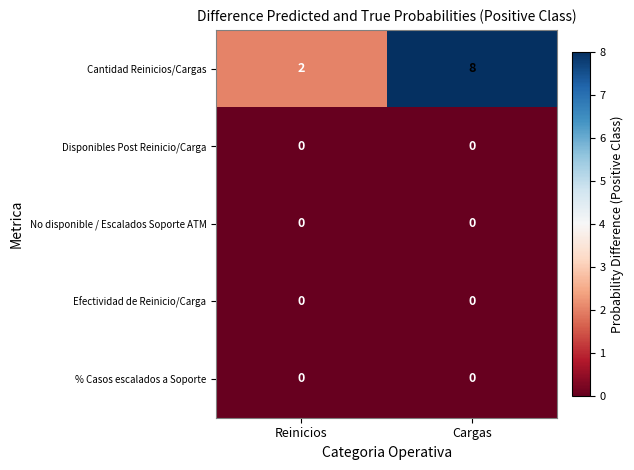

What is the greatest value displayed?

8